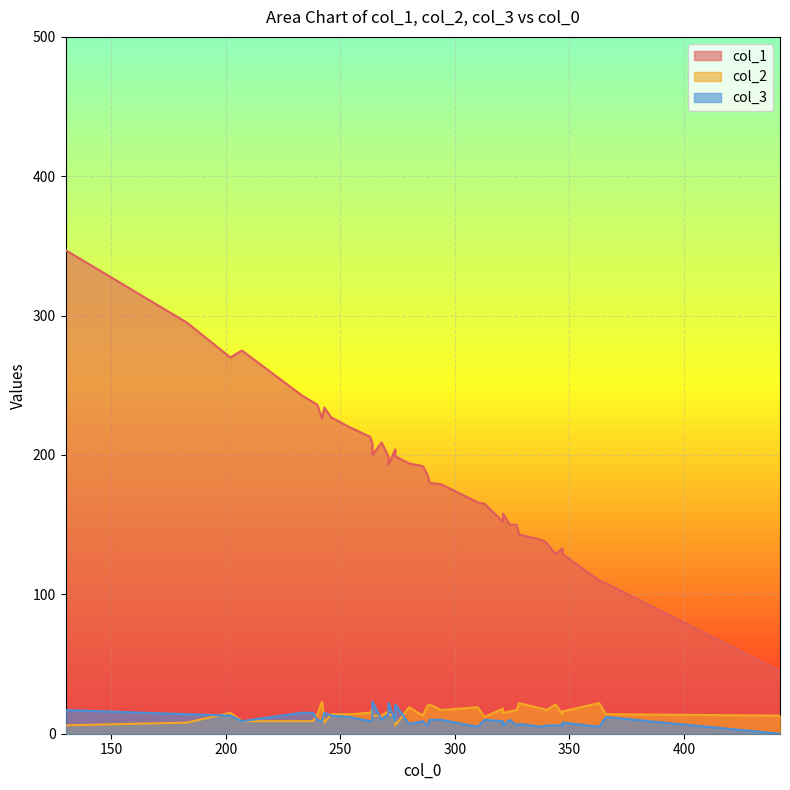

What is the sum of all col_2 values?

598